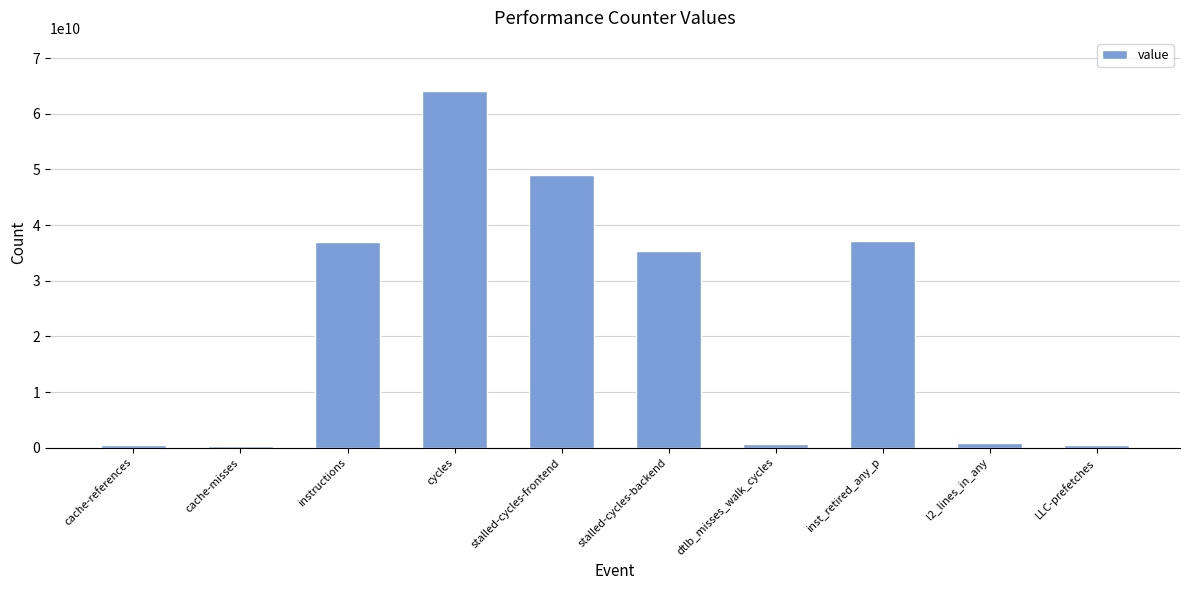

What is the value of the 2nd bar from the left?

258632647